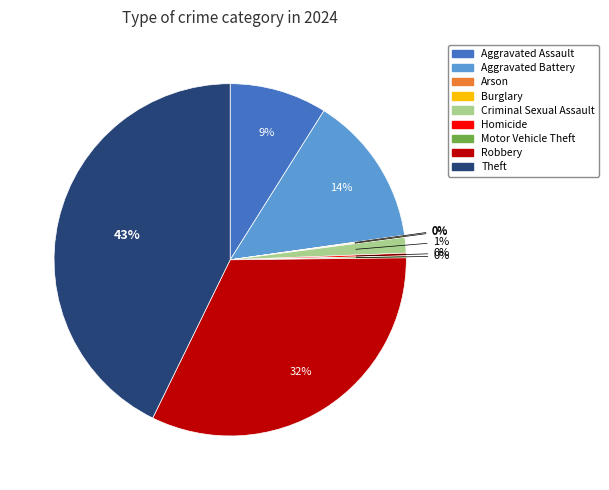

The Aggravated Battery slice represents 5% of the pie. True or false?

False